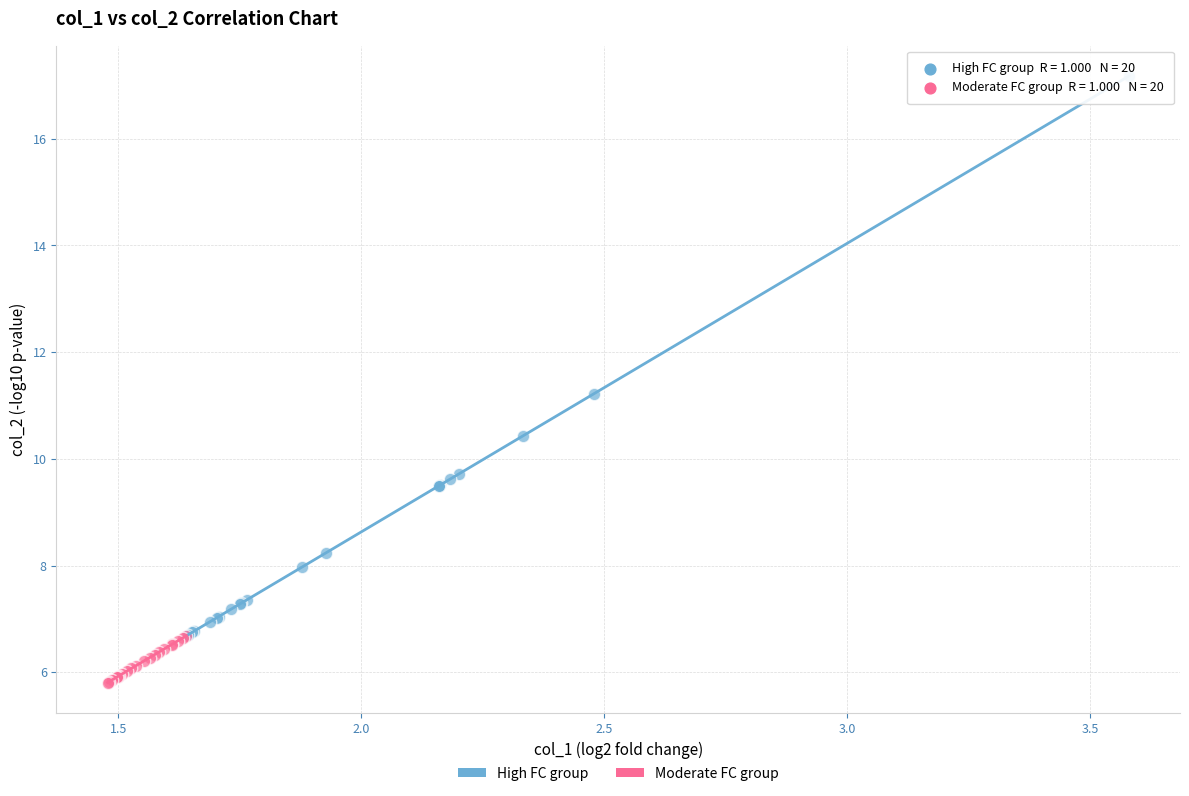

Which series has the widest spread of Y values?

High FC group